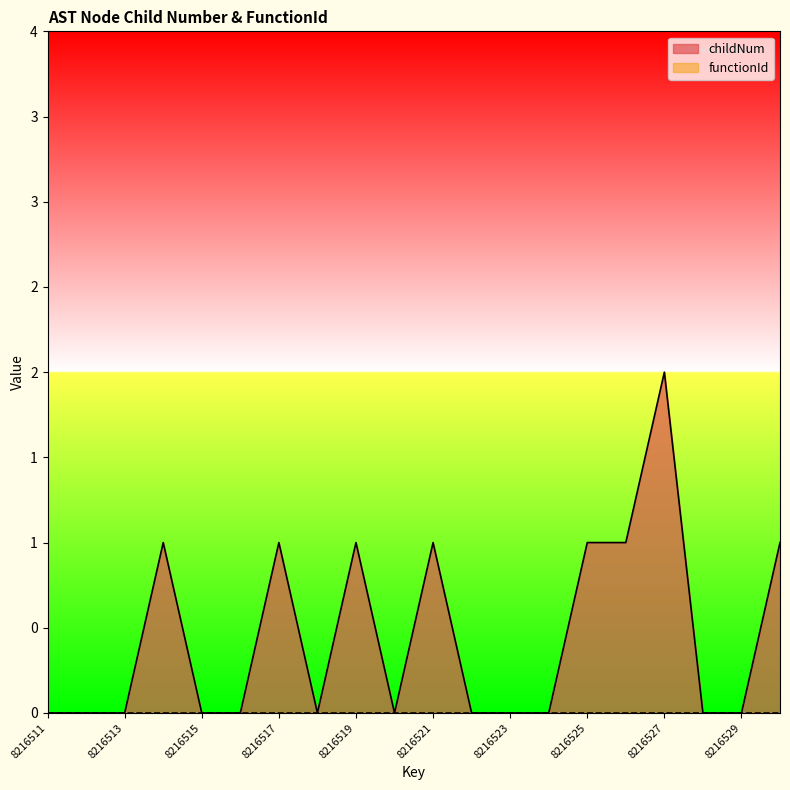

At which category does the data reach its first local peak?

8216514